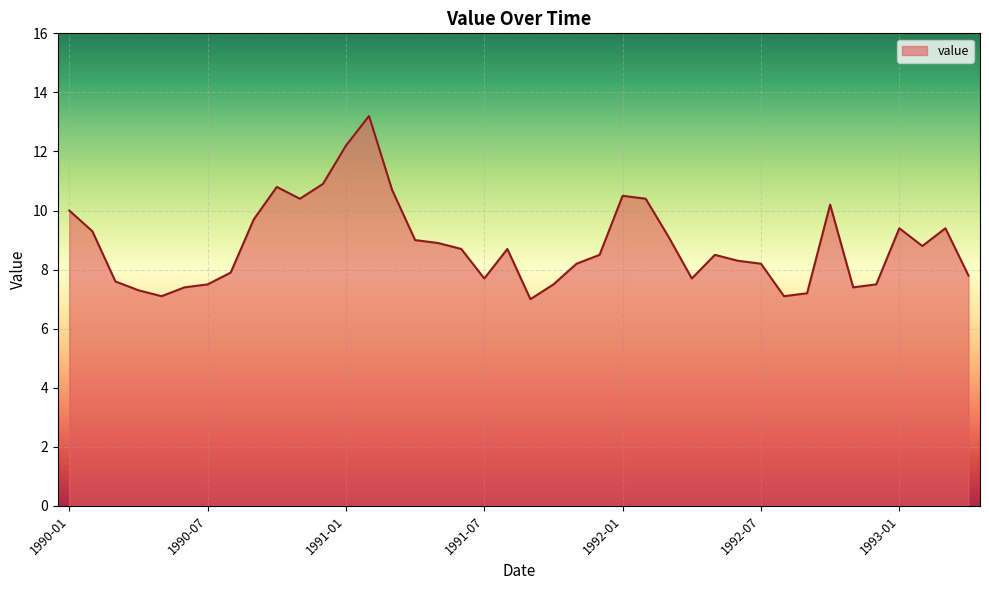

What is the maximum value shown in the chart?

13.2